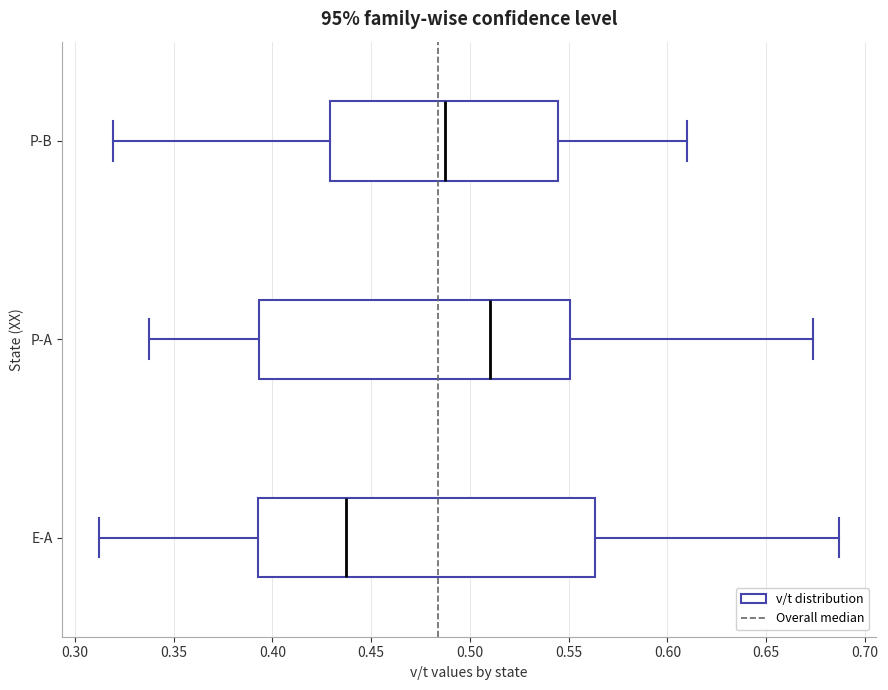

Reading bottom to top, read every box against the x-axis: the position of its median line, the range the box covers, and the ends of its whiskers. The values are not printed on the chart, so give them approximately, as read against the axis.

E-A: median 0.435, box 0.395 to 0.565, whiskers 0.310 to 0.685
P-A: median 0.510, box 0.395 to 0.550, whiskers 0.340 to 0.675
P-B: median 0.490, box 0.430 to 0.545, whiskers 0.320 to 0.610